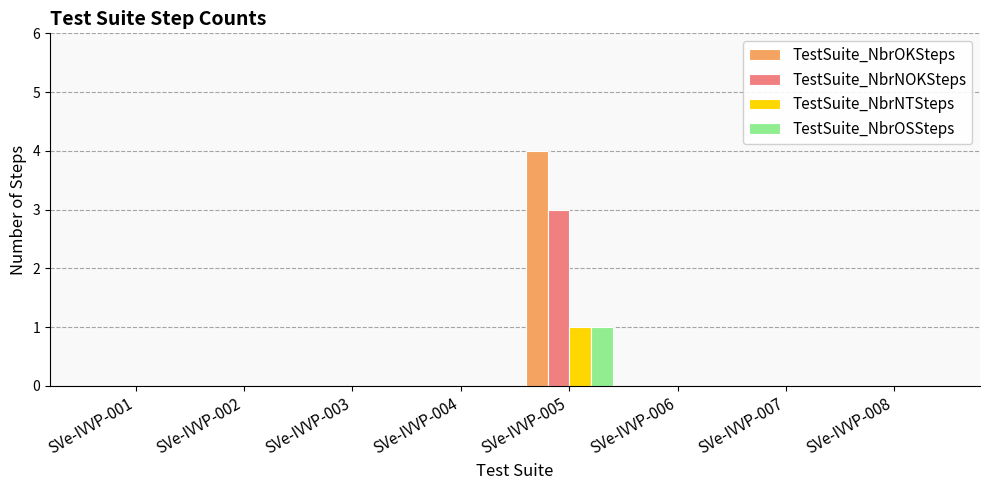

Are the bars grouped side by side (vs. stacked)?

Yes